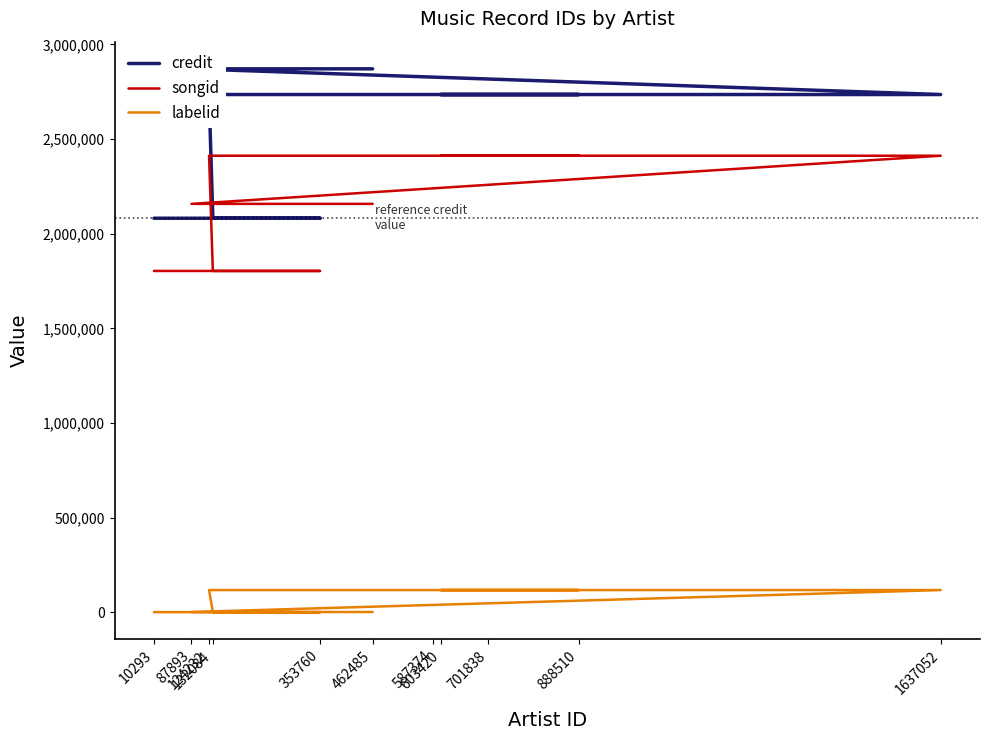

What are all the series names shown in the legend?

credit, songid, labelid